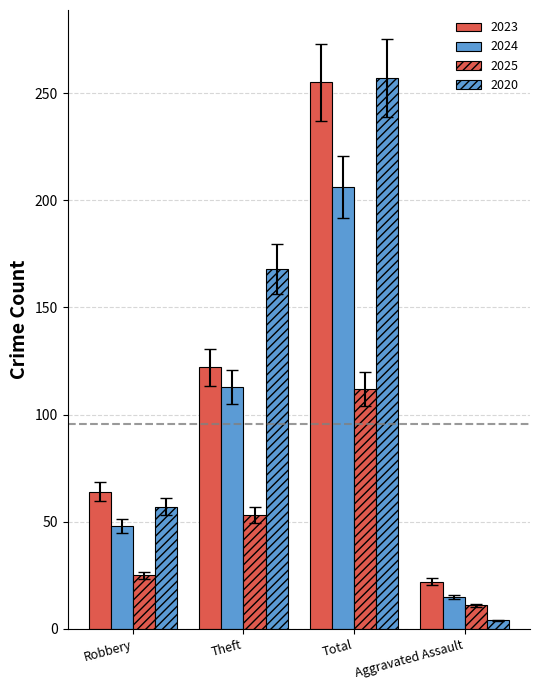

How many values in the 2020 series are below 168?

2